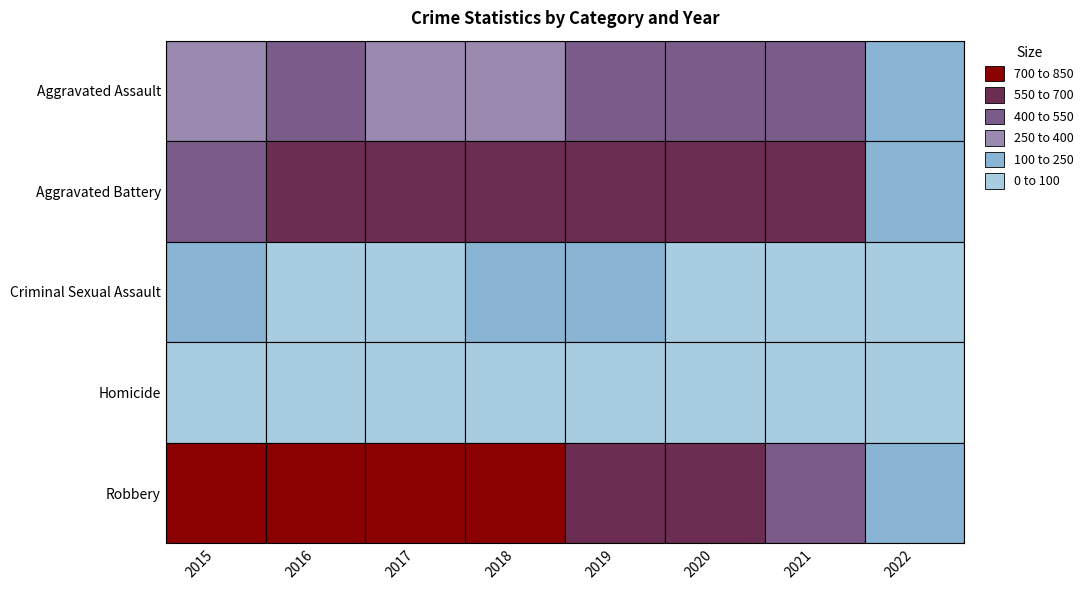

The value of Robbery at 2019 is 865. True or false?

False